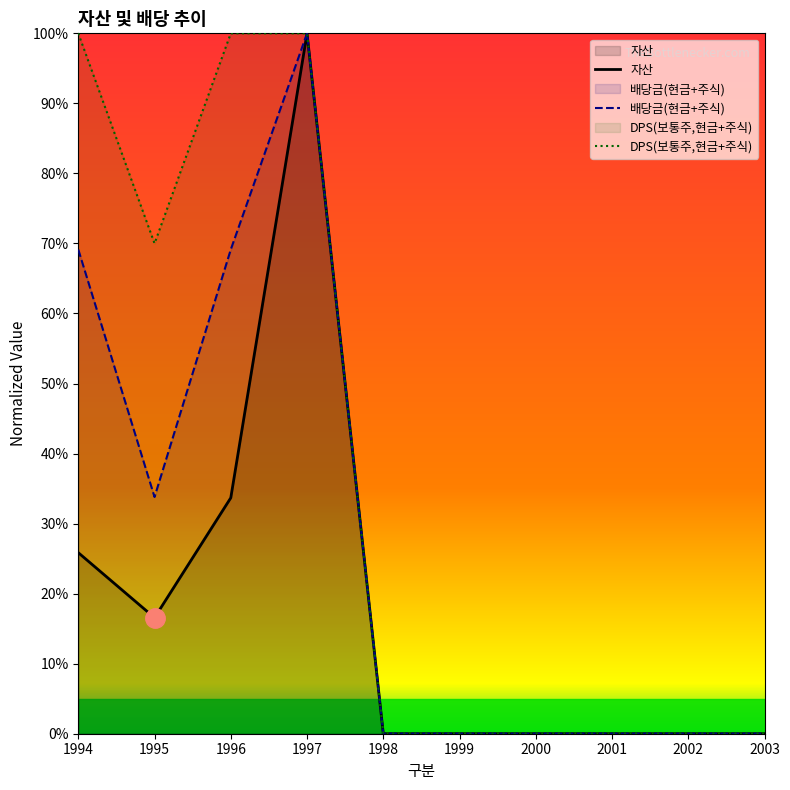

Where is 자산 nearest to the value 50?

1996